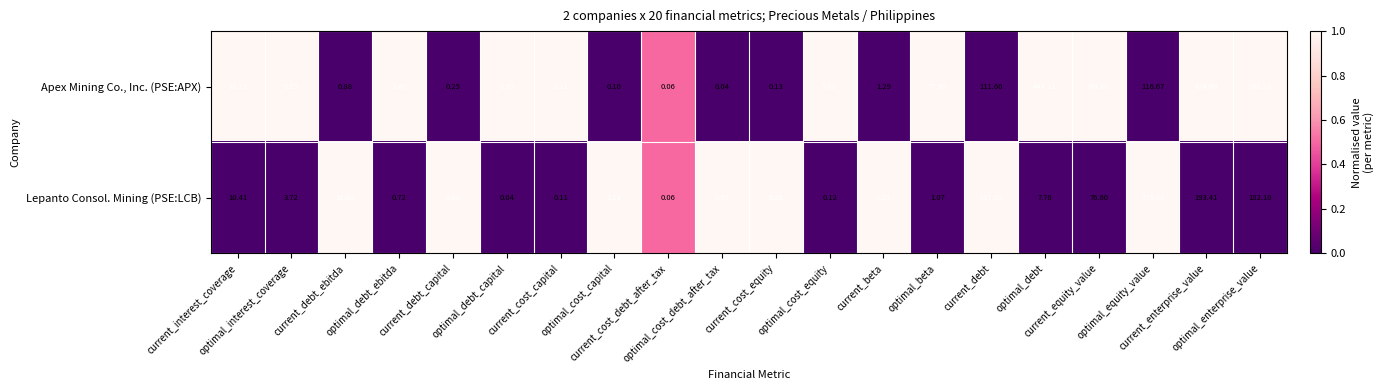

At how many categories does at least one series exceed 0?

20